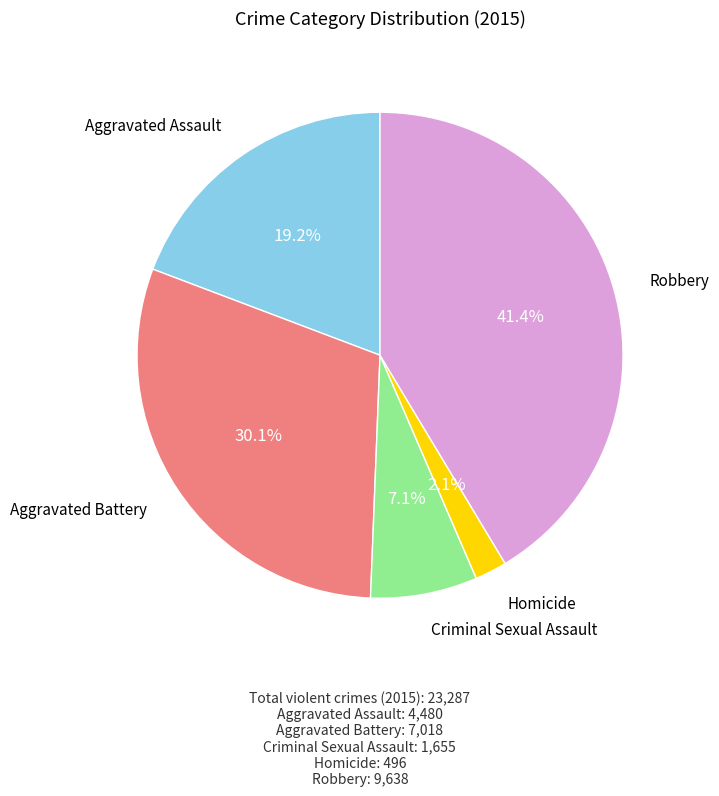

Does any single category account for the majority?

No